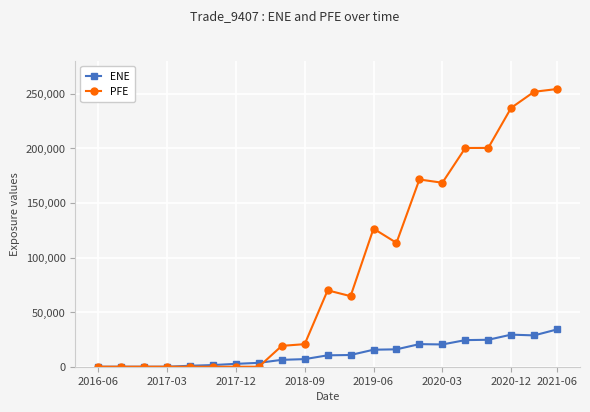

What are all the series names shown in the legend?

ENE, PFE